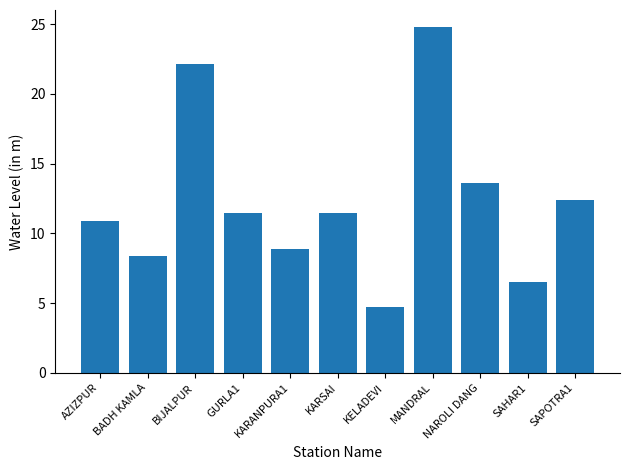

Between BIJALPUR and AZIZPUR, which is larger?

BIJALPUR